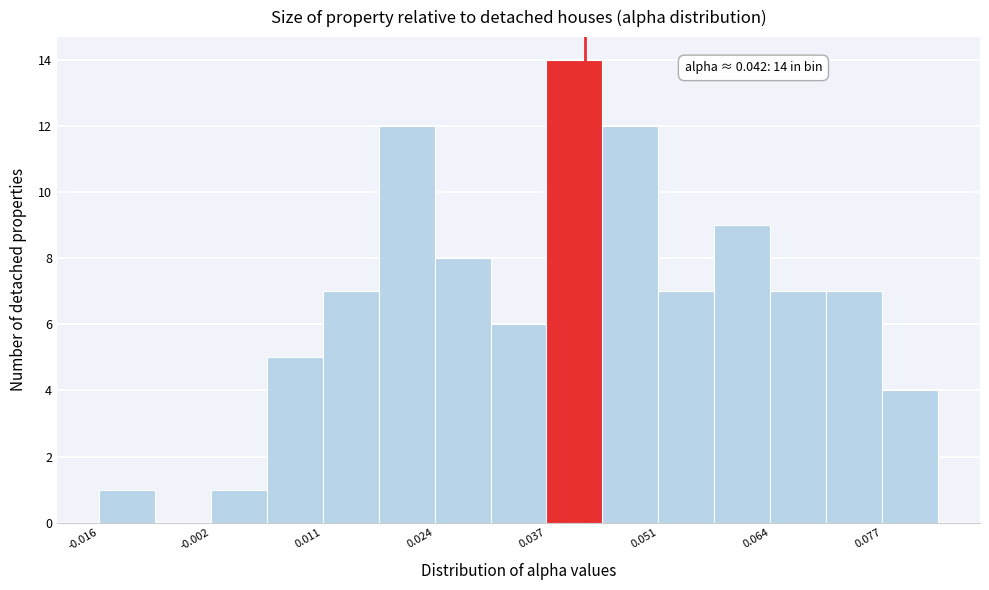

Read against the x-axis, roughly where is the centre of the tallest bar?

0.040